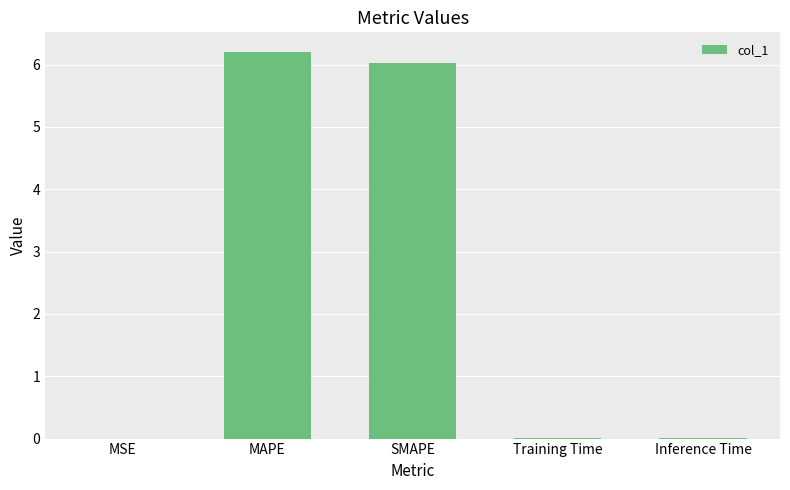

What is the greatest value displayed?

6.2